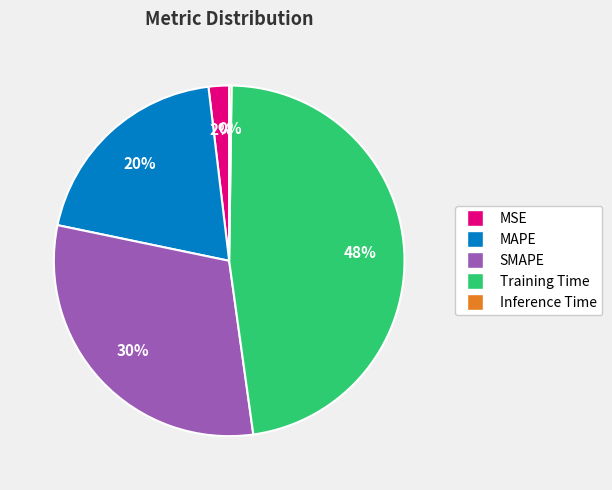

Between MAPE and SMAPE, which is larger?

SMAPE